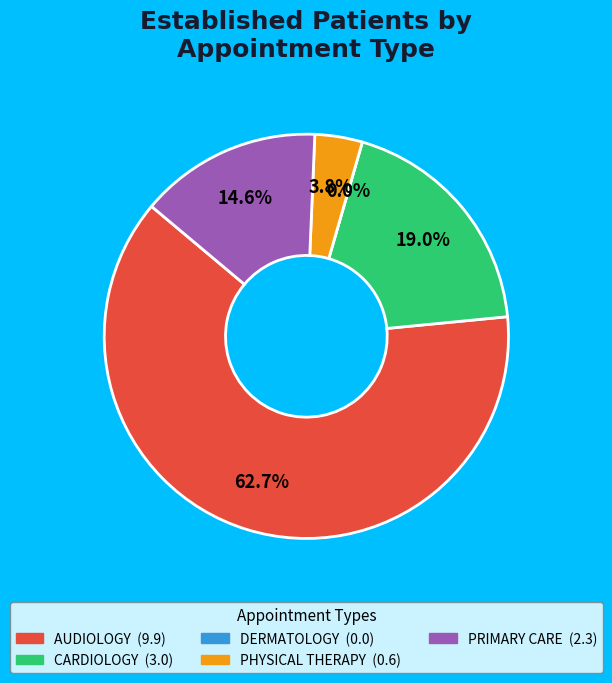

To the nearest percent, what is the average slice percentage?

20%